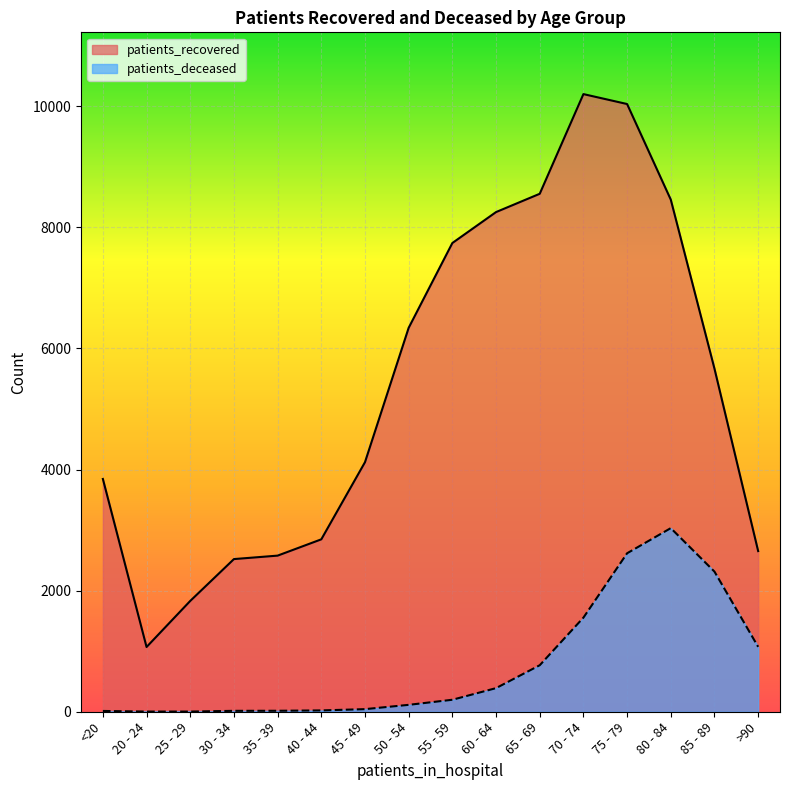

Which series changed the most between 20 - 24 and >90?

patients_recovered